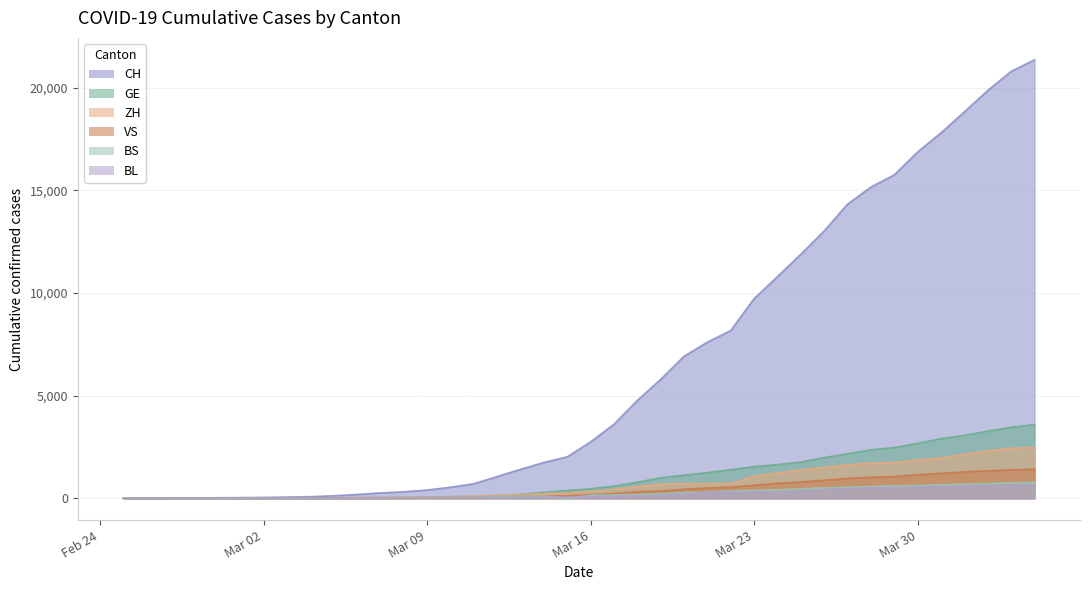

List the series in order of their peak value, highest first.

CH, GE, ZH, VS, BS, BL